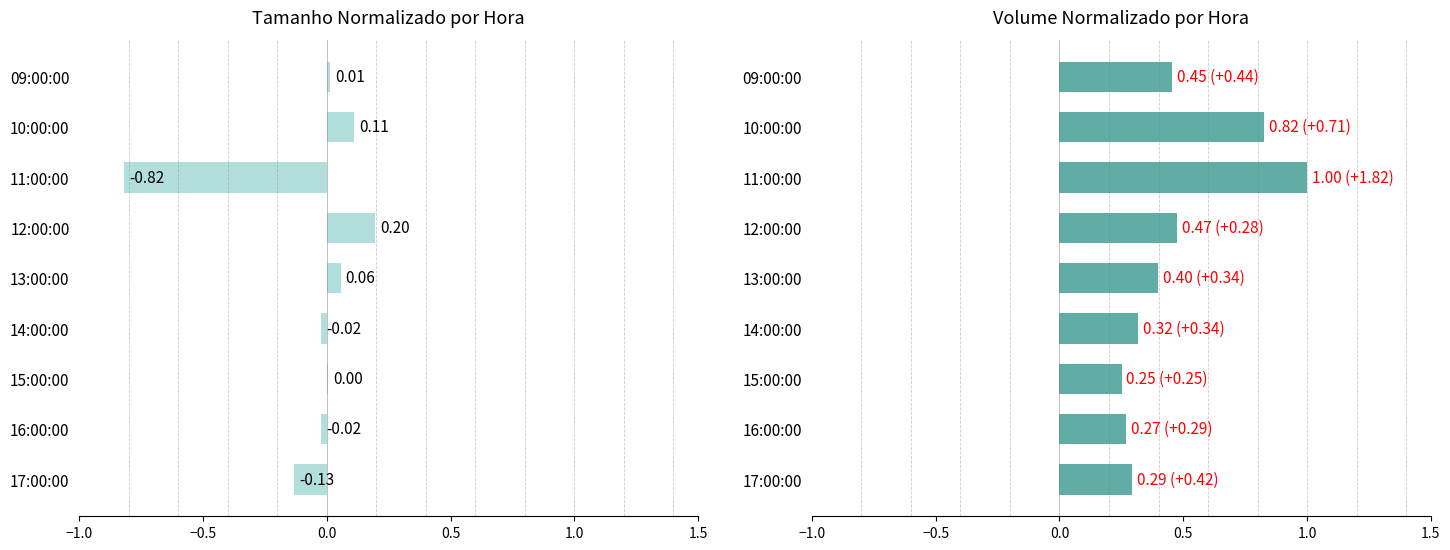

What is the lowest value of the VOLUME NORMALIZADO series?

0.3